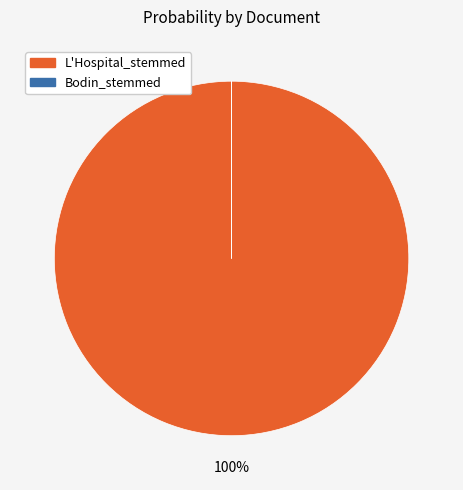

Which category accounts for the majority?

L'Hospital_stemmed